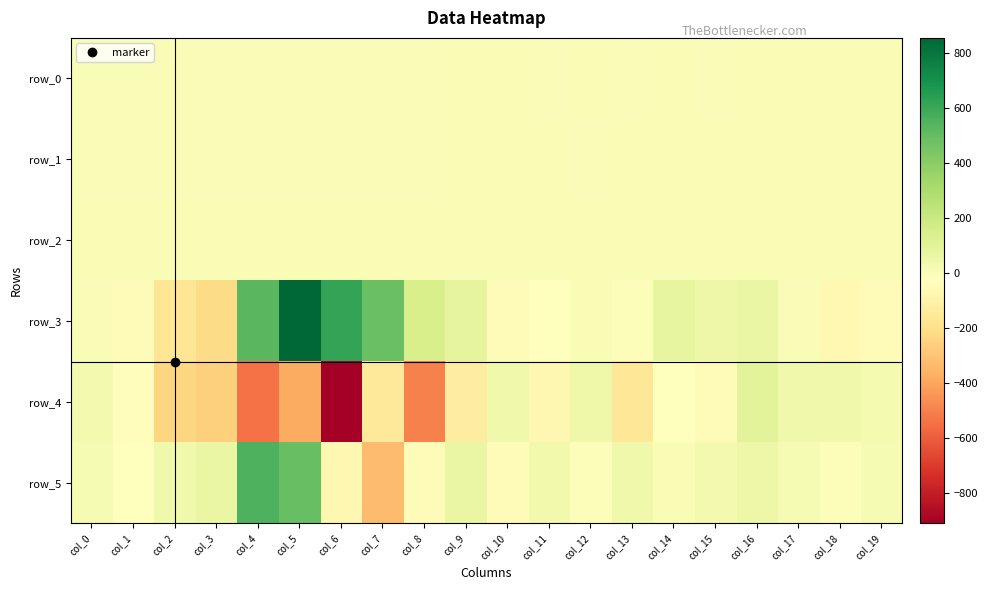

Reading left to right, what are all the values shown in this chart?

row_0: col_0=-0.5	col_1=-0.6	col_2=-0.5	col_3=-0.8	col_4=-0.8	col_5=-0.5	col_6=-0.3	col_7=0.0	col_8=0.0	col_9=0.2	col_10=0.2	col_11=0.1	col_12=0.1	col_13=0.1	col_14=0.1	col_15=0.1	col_16=0.1	col_17=0.2	col_18=0.1	col_19=0.1
row_1: col_0=-0.4	col_1=-0.4	col_2=-0.4	col_3=-0.2	col_4=-0.5	col_5=-0.5	col_6=-0.4	col_7=-0.3	col_8=0.1	col_9=0.2	col_10=0.2	col_11=0.1	col_12=0.1	col_13=0.1	col_14=0.1	col_15=0.1	col_16=0.2	col_17=0.2	col_18=0.2	col_19=0.1
row_2: col_0=0.7	col_1=0.8	col_2=0.8	col_3=1.1	col_4=1.4	col_5=1.1	col_6=0.7	col_7=0.3	col_8=0.6	col_9=0.8	col_10=0.9	col_11=0.9	col_12=1.0	col_13=1.1	col_14=1.0	col_15=0.9	col_16=0.9	col_17=1.0	col_18=0.9	col_19=1.0
row_3: col_0=-2.1	col_1=-52.4	col_2=-171.7	col_3=-213.7	col_4=525.9	col_5=853.9	col_6=615.8	col_7=484.3	col_8=145.4	col_9=87.3	col_10=-48.9	col_11=-28.1	col_12=5.1	col_13=-13.7	col_14=77.3	col_15=53.3	col_16=64.5	col_17=-6.2	col_18=-62.8	col_19=-52.8
row_4: col_0=21.2	col_1=-39.1	col_2=-240.5	col_3=-260.4	col_4=-542.3	col_5=-385.1	col_6=-908.9	col_7=-148.1	col_8=-501.3	col_9=-126.4	col_10=35.2	col_11=-74.5	col_12=42.7	col_13=-164.5	col_14=-27.8	col_15=-51.7	col_16=100.0	col_17=38.6	col_18=37.5	col_19=16.8
row_5: col_0=12.3	col_1=-29.6	col_2=40.9	col_3=66.7	col_4=556.9	col_5=493.0	col_6=-74.3	col_7=-328.0	col_8=-54.0	col_9=62.9	col_10=-50.5	col_11=31.1	col_12=-9.1	col_13=37.5	col_14=2.1	col_15=21.2	col_16=49.9	col_17=8.3	col_18=-8.1	col_19=10.6